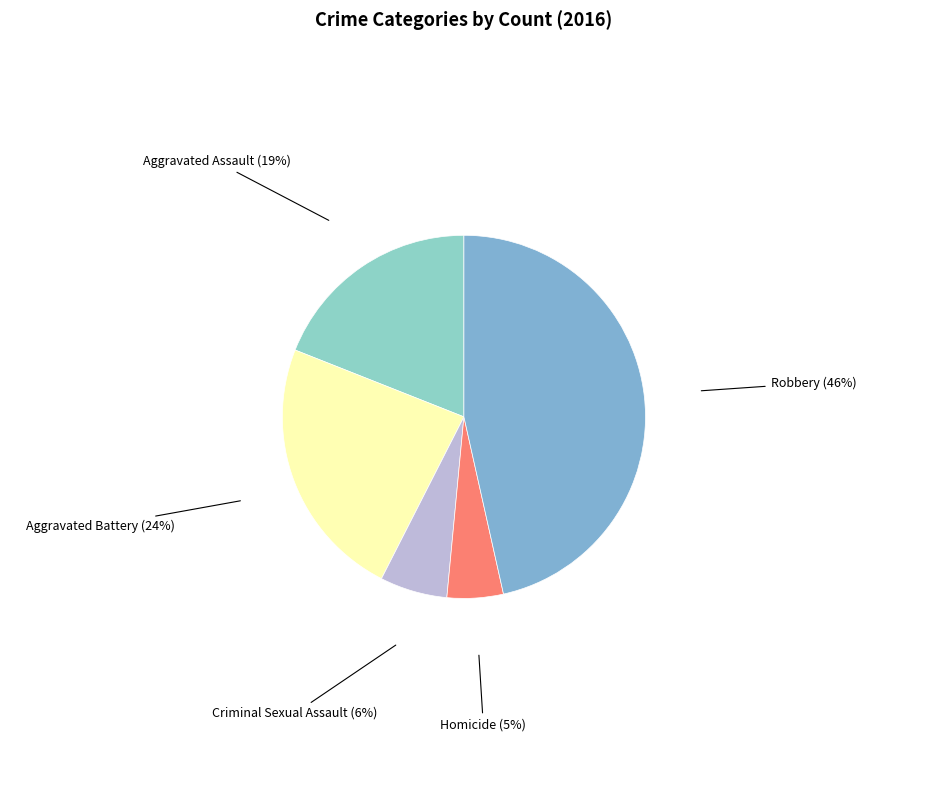

How many slices are in this pie chart?

5